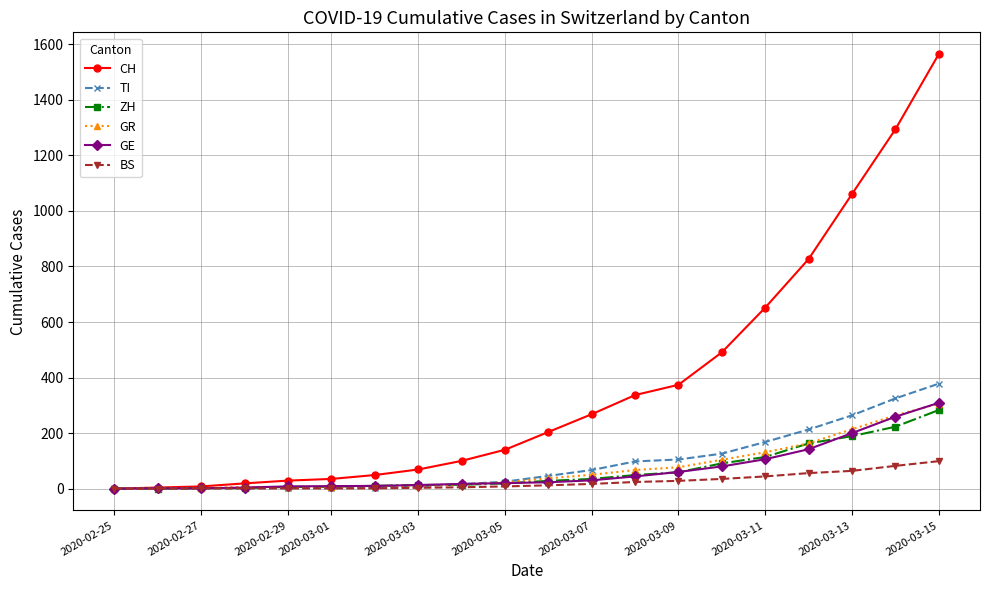

Which series has the widest spread of values?

CH